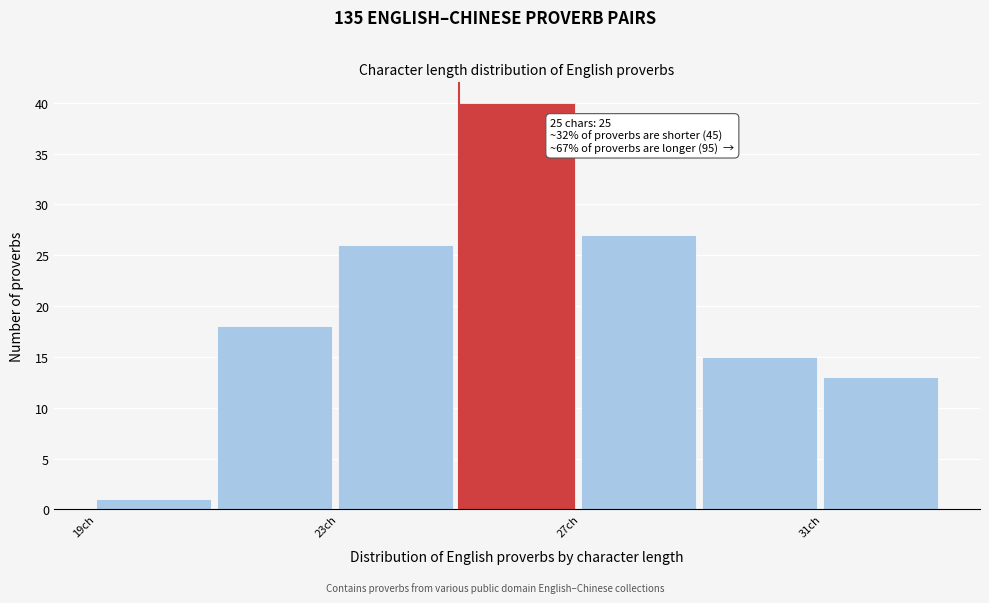

Over which range of the x-axis is the bar tallest?

25 to 27